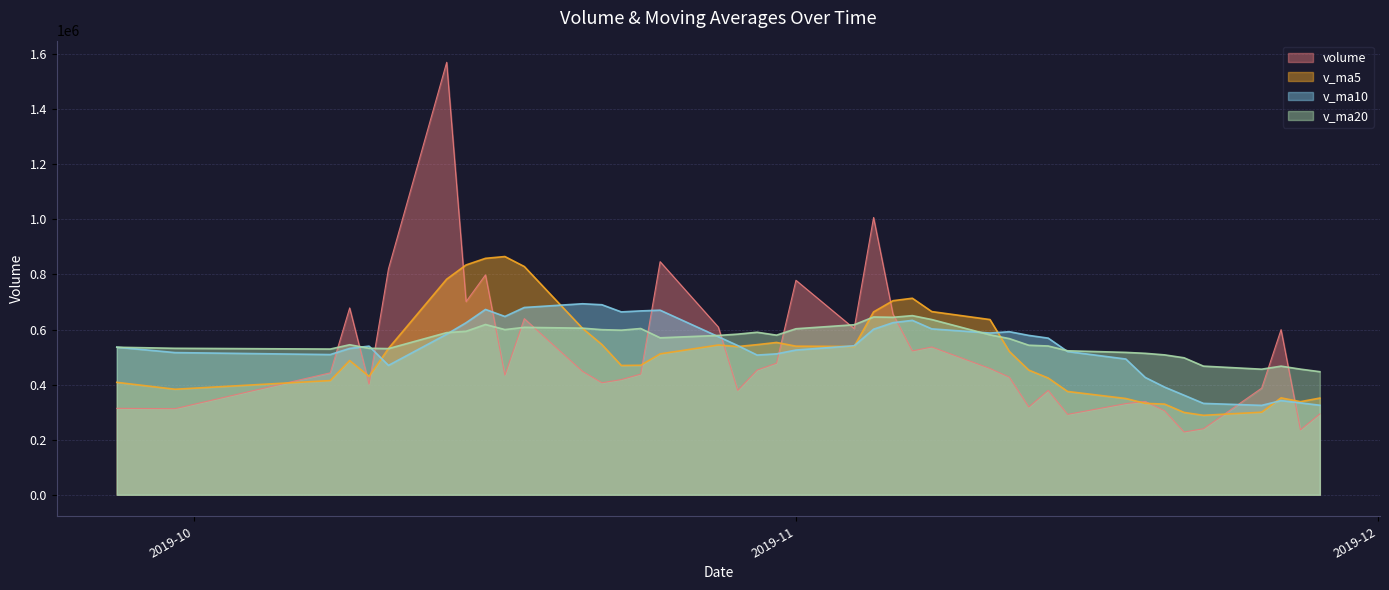

How many categories are shown in the chart?

40